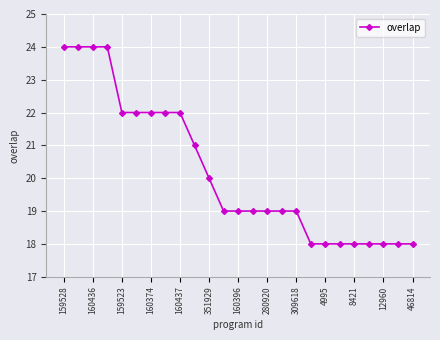

What is the difference between the maximum and minimum values?

6